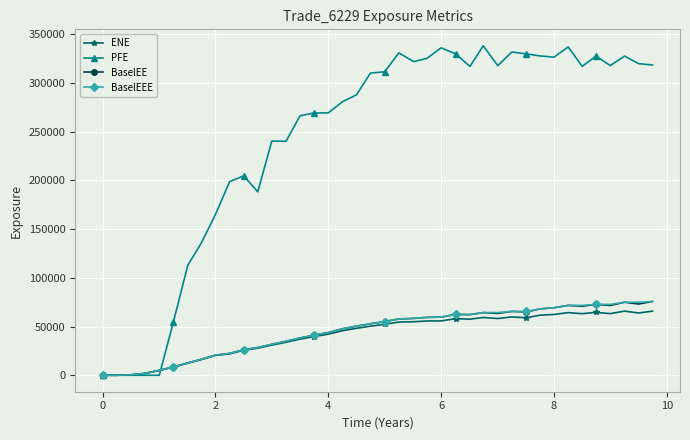

At how many categories does at least one series exceed 174519?

31